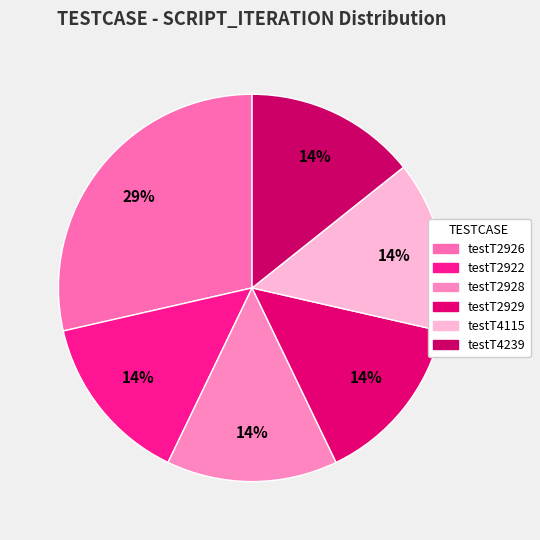

Which category has the biggest portion of the pie?

testT2926